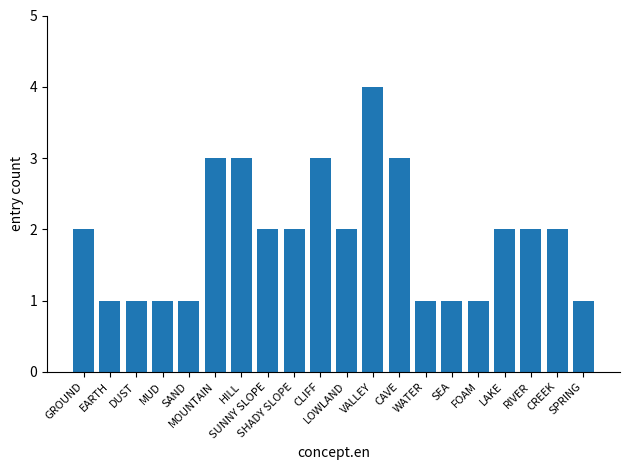

Count the number of categories in the chart.

20